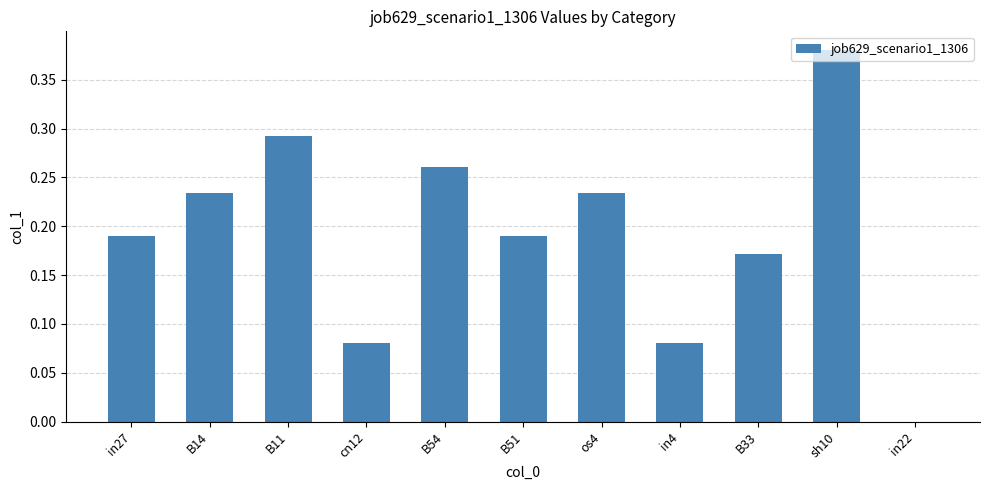

Is it true that the value at B14 is 0.3?

False